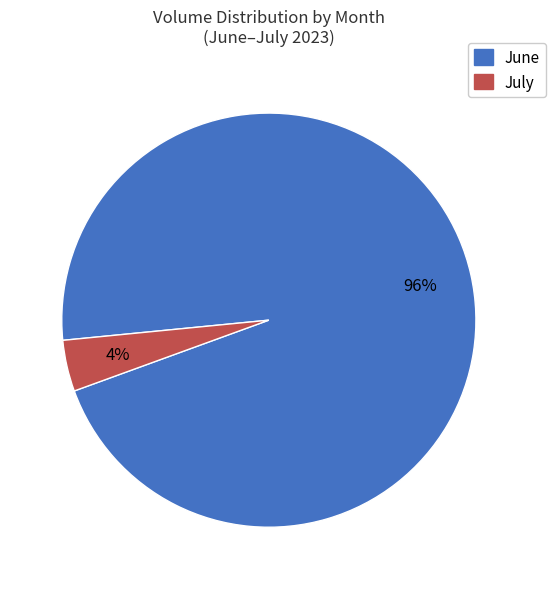

Is there any slice that represents more than half of the pie?

Yes